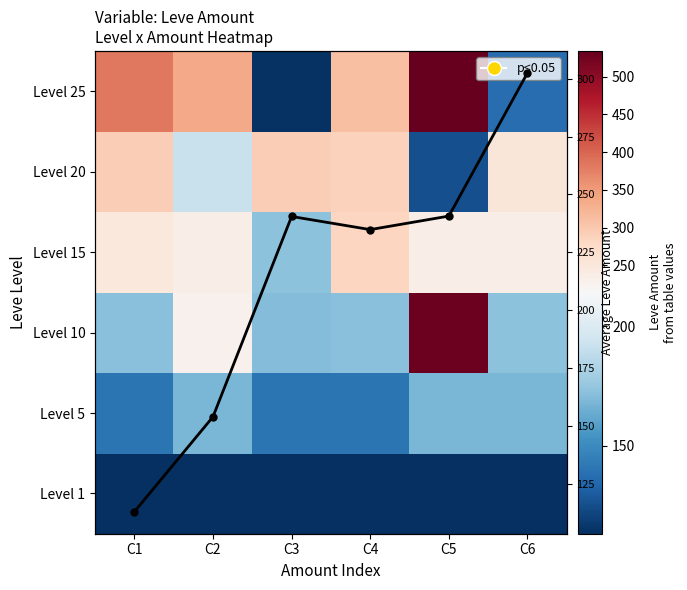

The Level 15 series shows 236.0 at C2. True or false?

True